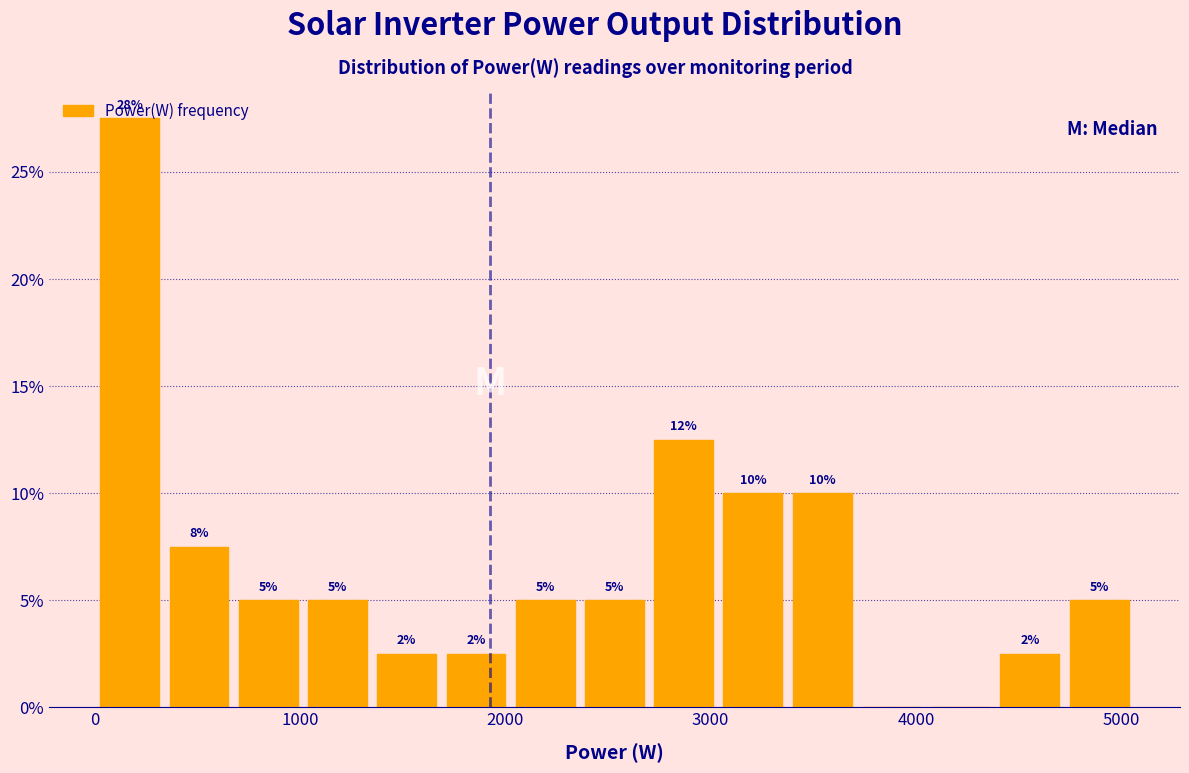

Around what value on the x-axis is the tallest bar? Give the approximate position of its centre, as read against the axis.

200